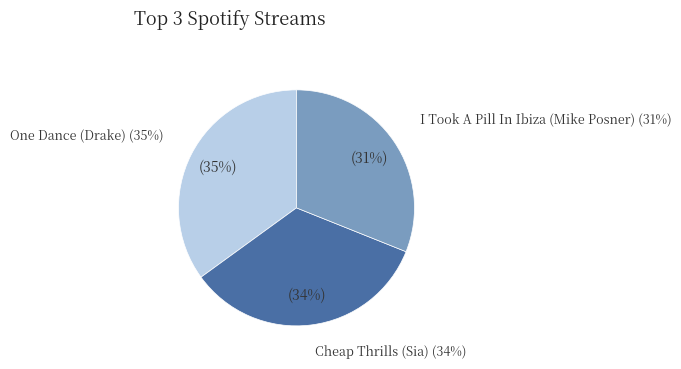

Is it true that One Dance (Drake) is 24% of the pie?

False